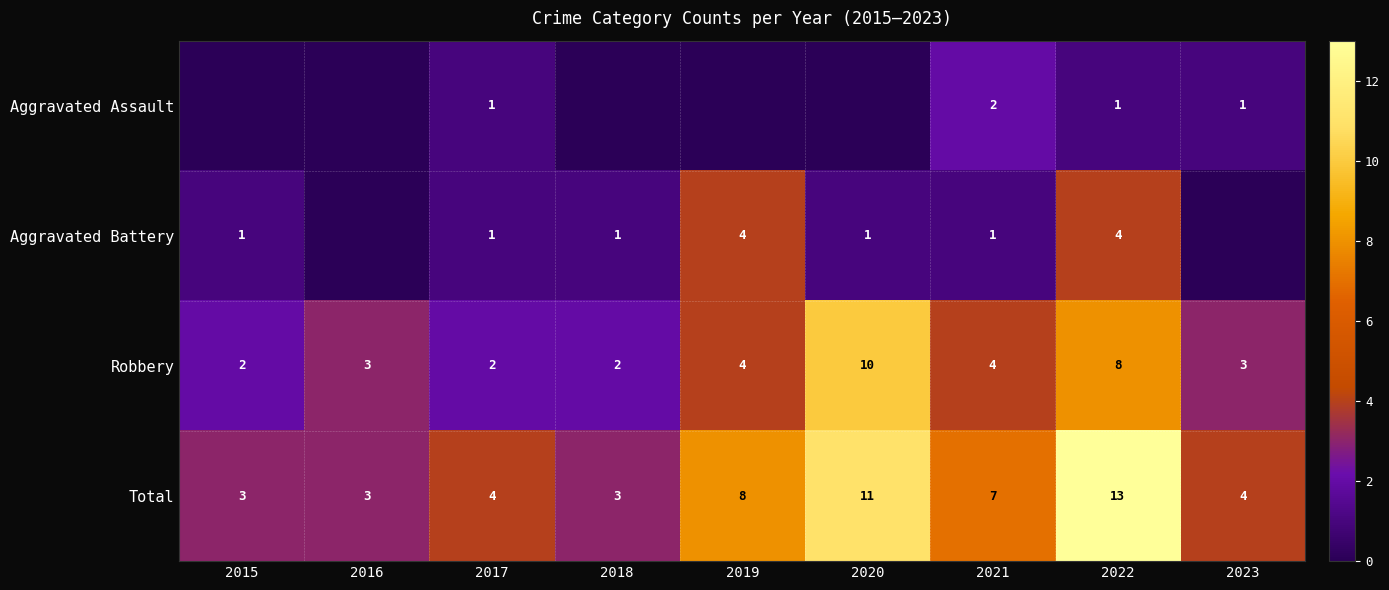

At which label does Total first exceed 4?

2019